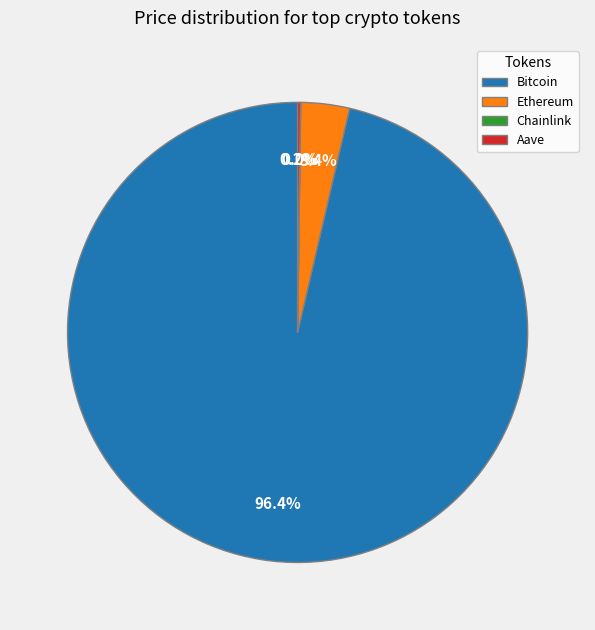

How much of the chart is everything except Bitcoin?

3.6%